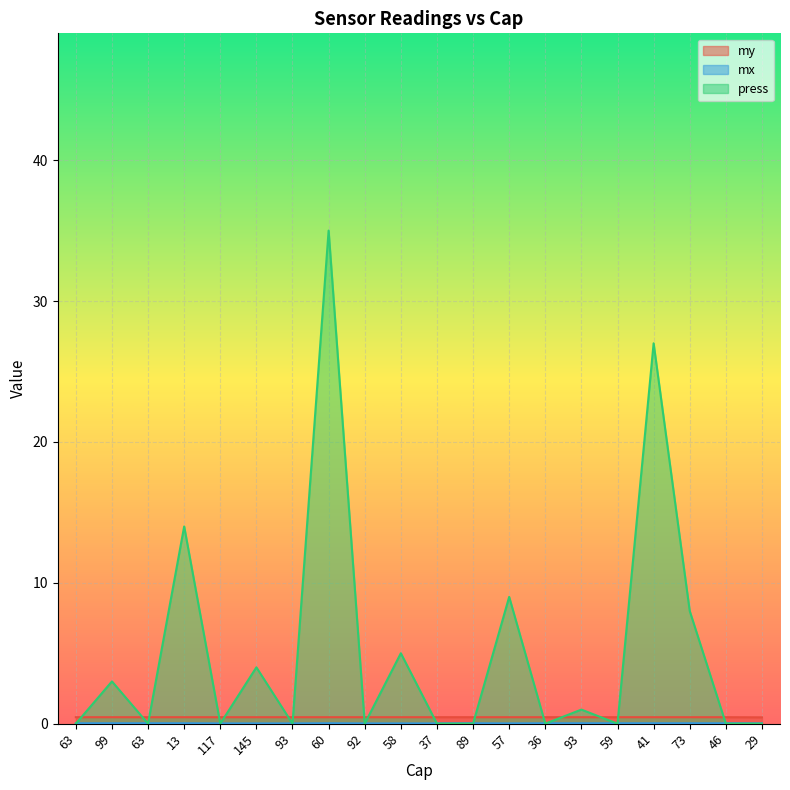

Which category has the highest value in the press series?

60